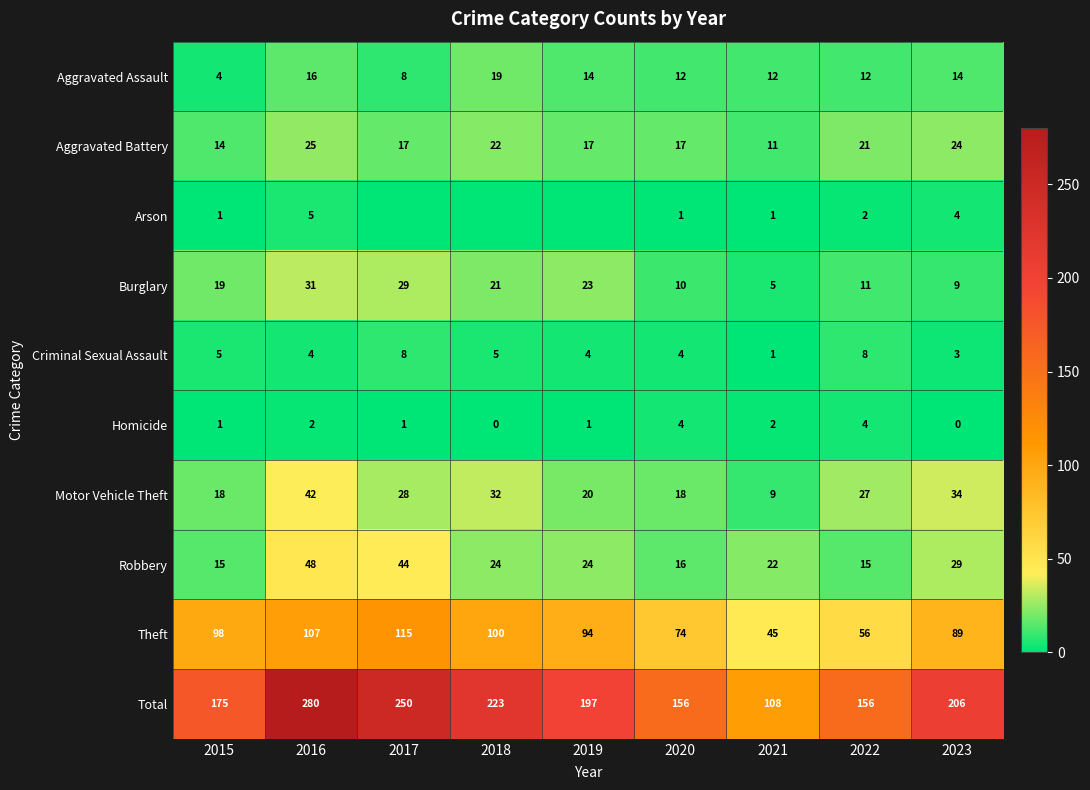

What value does the Criminal Sexual Assault series have at 2016?

4